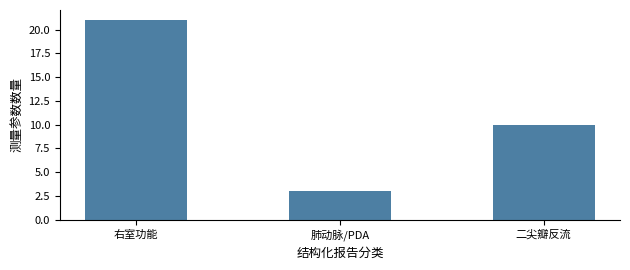

Which category has the lowest value across all series?

肺动脉/PDA